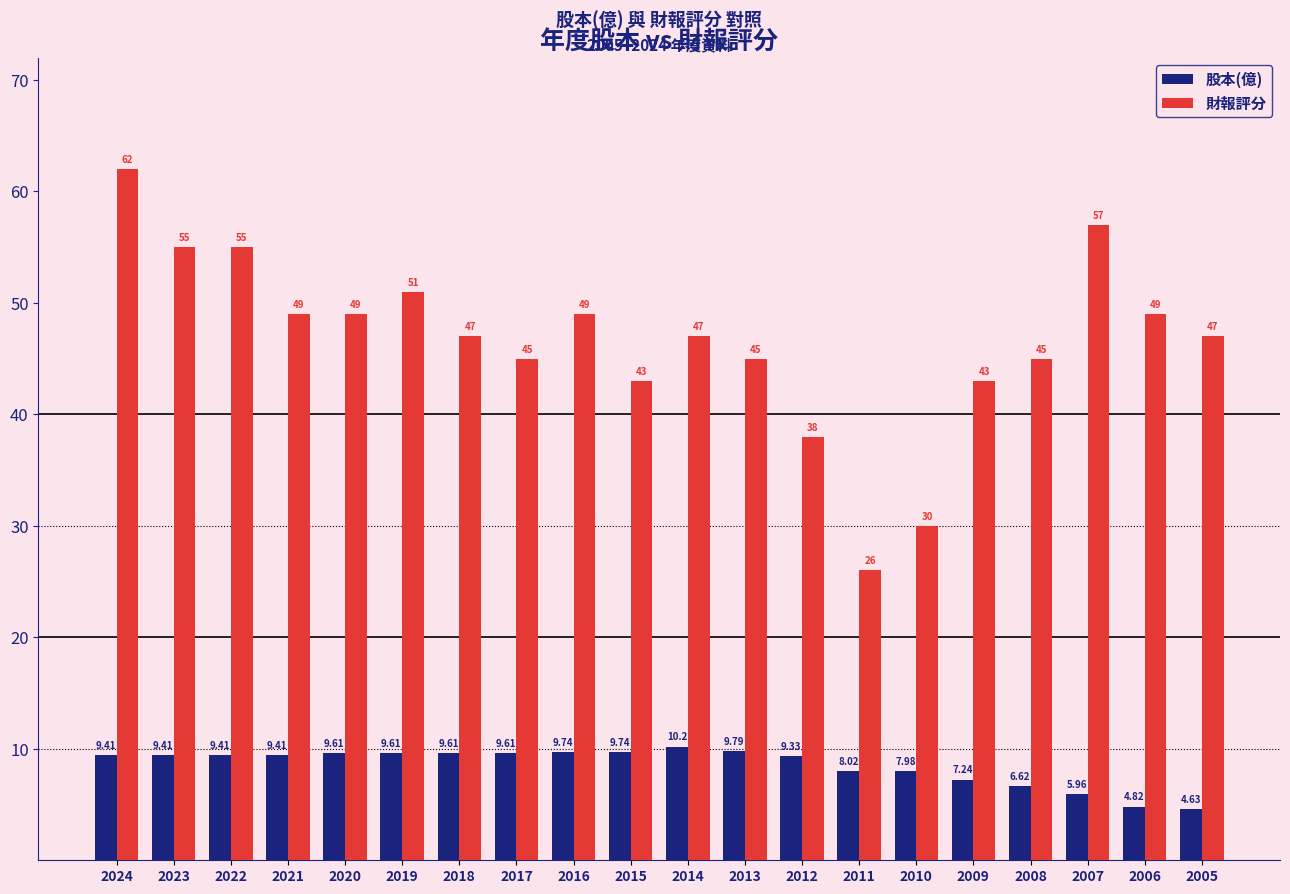

How many data points in 股本(億) are less than 9?

7